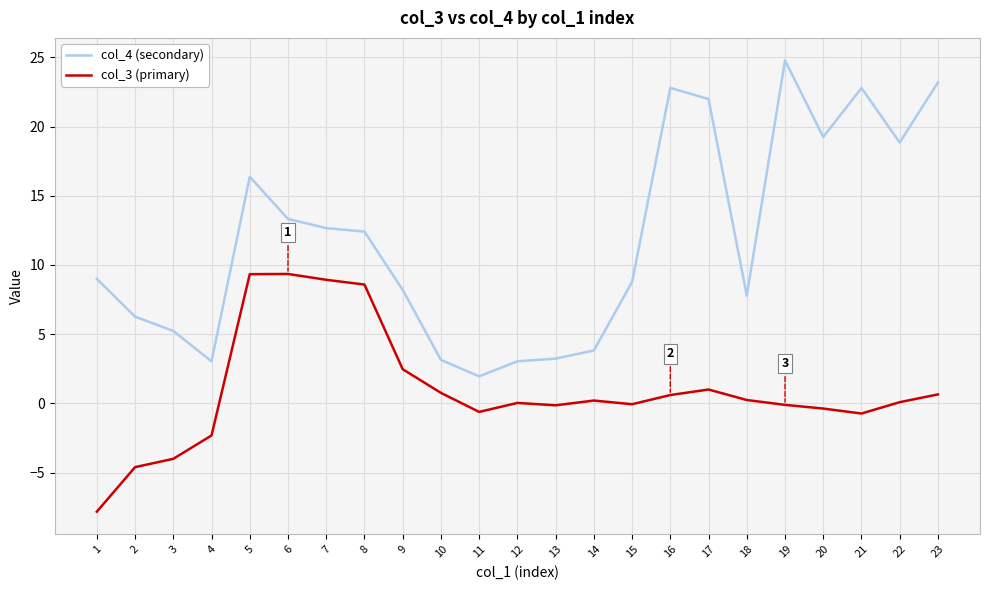

Where is the first local maximum for col_4 (secondary)?

5